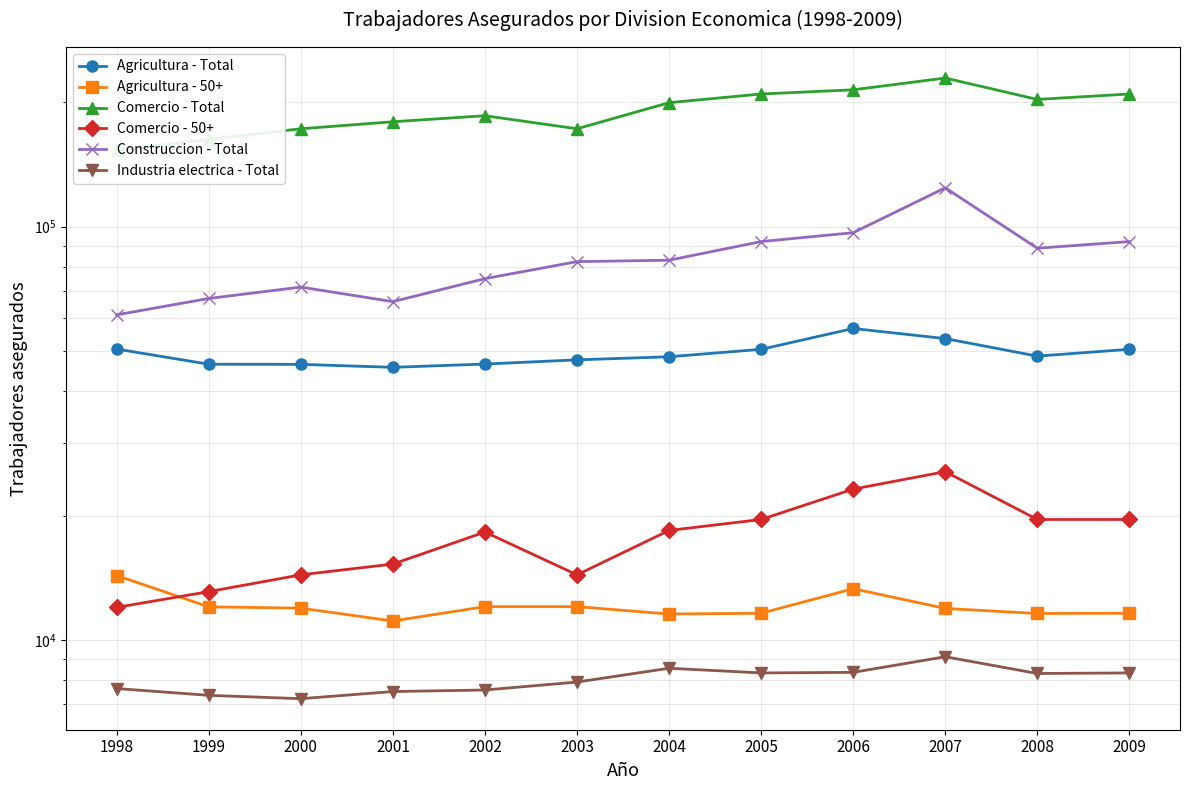

Which series has the largest total across all categories?

Comercio - Total